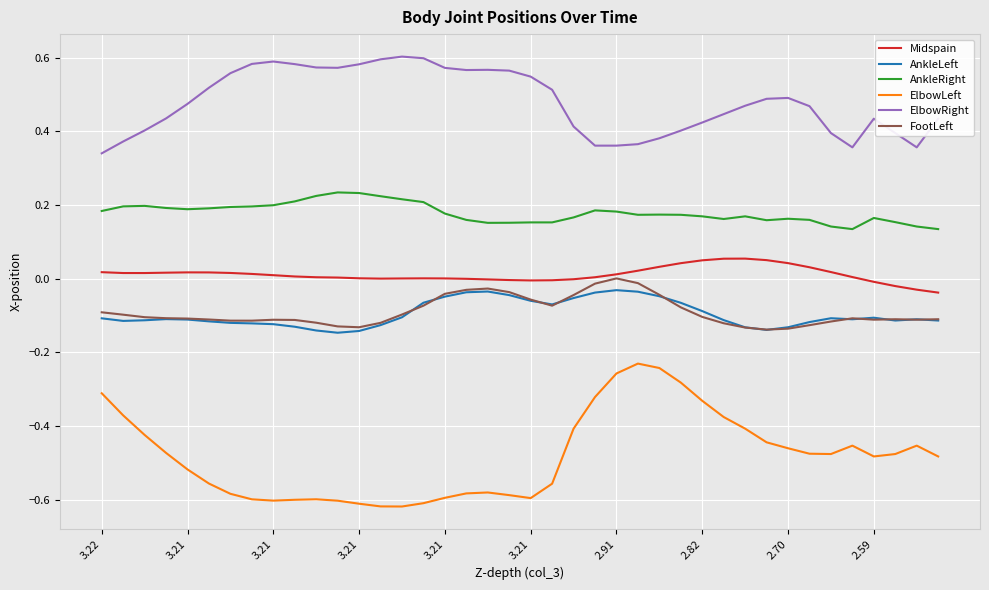

In FootLeft, how many points are lower than both neighbors (excluding endpoints)?

6